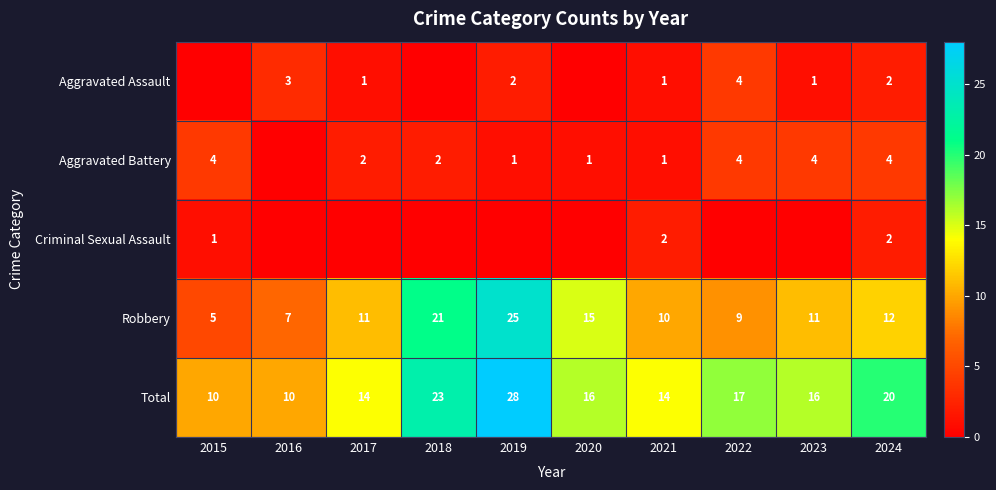

Between 2021 and 2024, which series saw the biggest shift?

Total